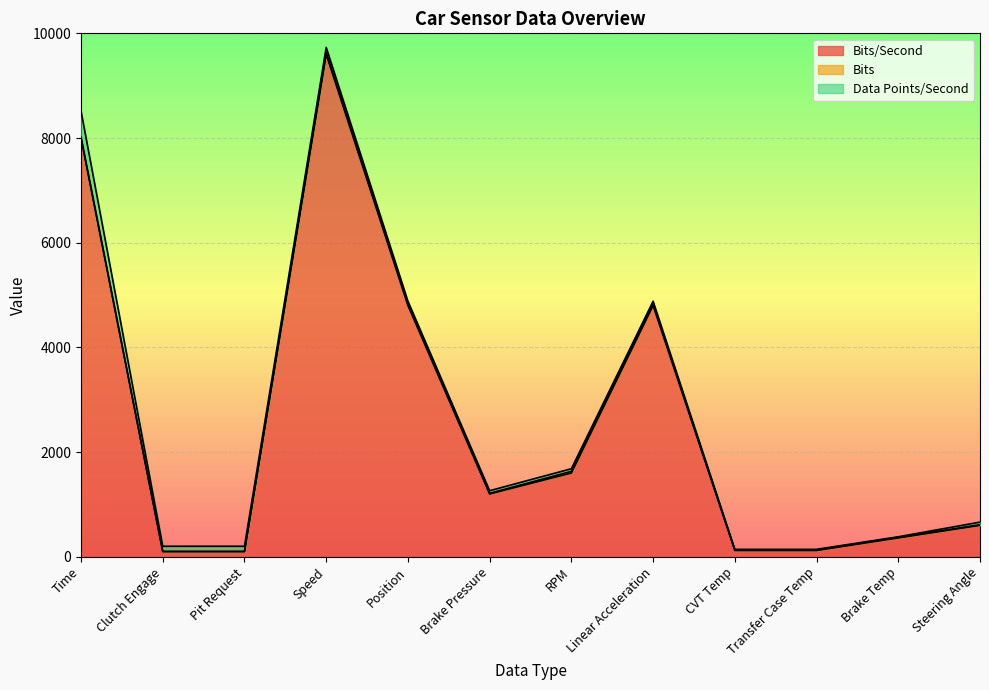

How many values in the Bits series are below 12?

2